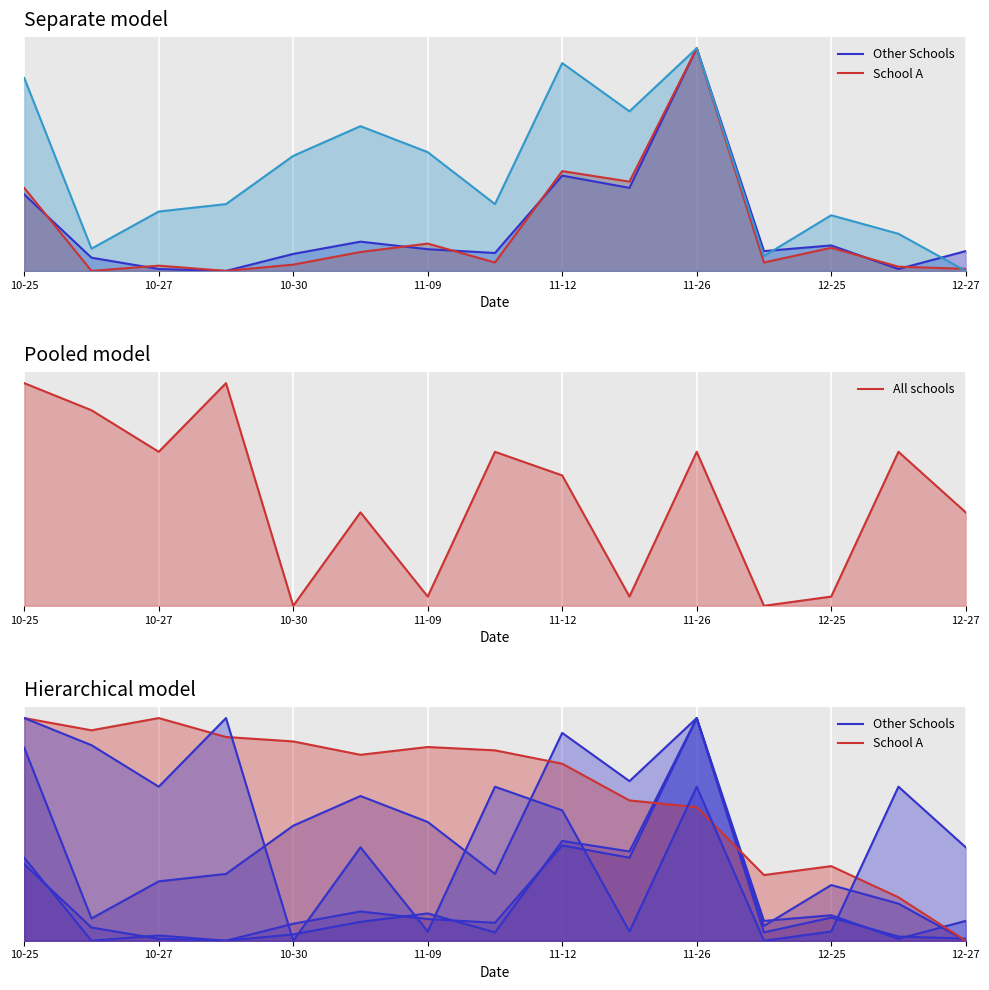

After their last crossing, which series has the higher values: All schools or Other Schools?

All schools